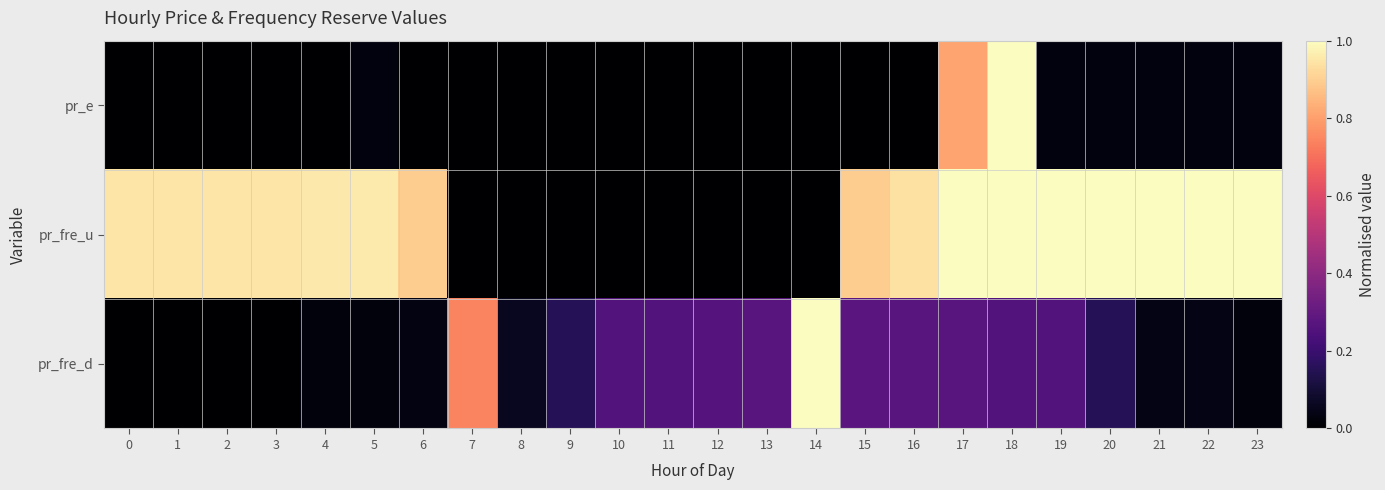

At which category is the sum across all series the highest?

18